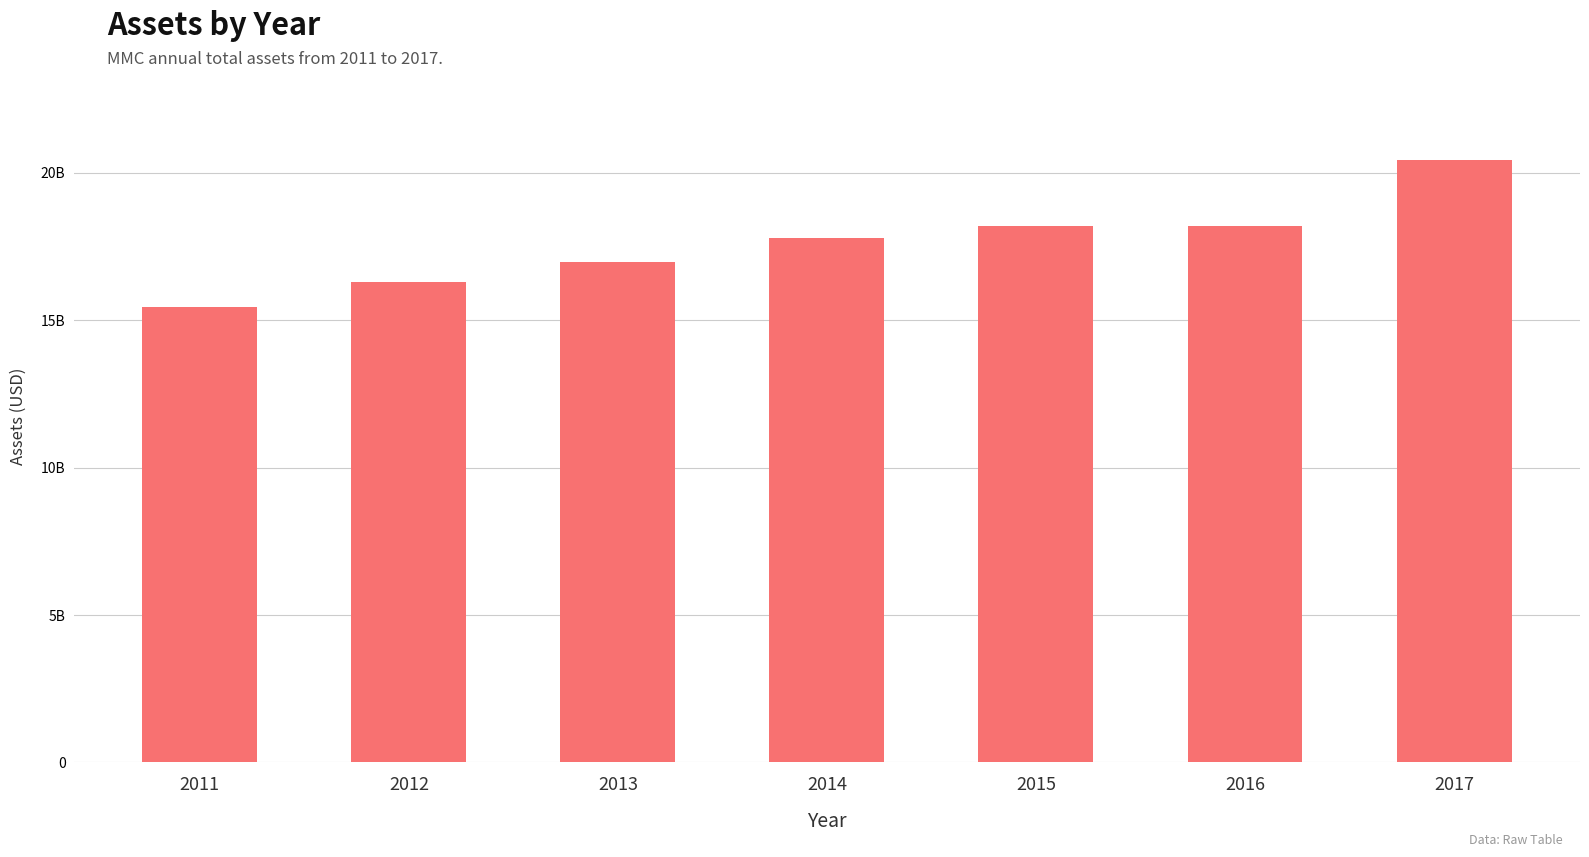

Reading left to right, list all the values displayed in this chart.

2011=15454000000	2012=16288000000	2013=16980000000	2014=17793000000	2015=18216000000	2016=18190000000	2017=20429000000